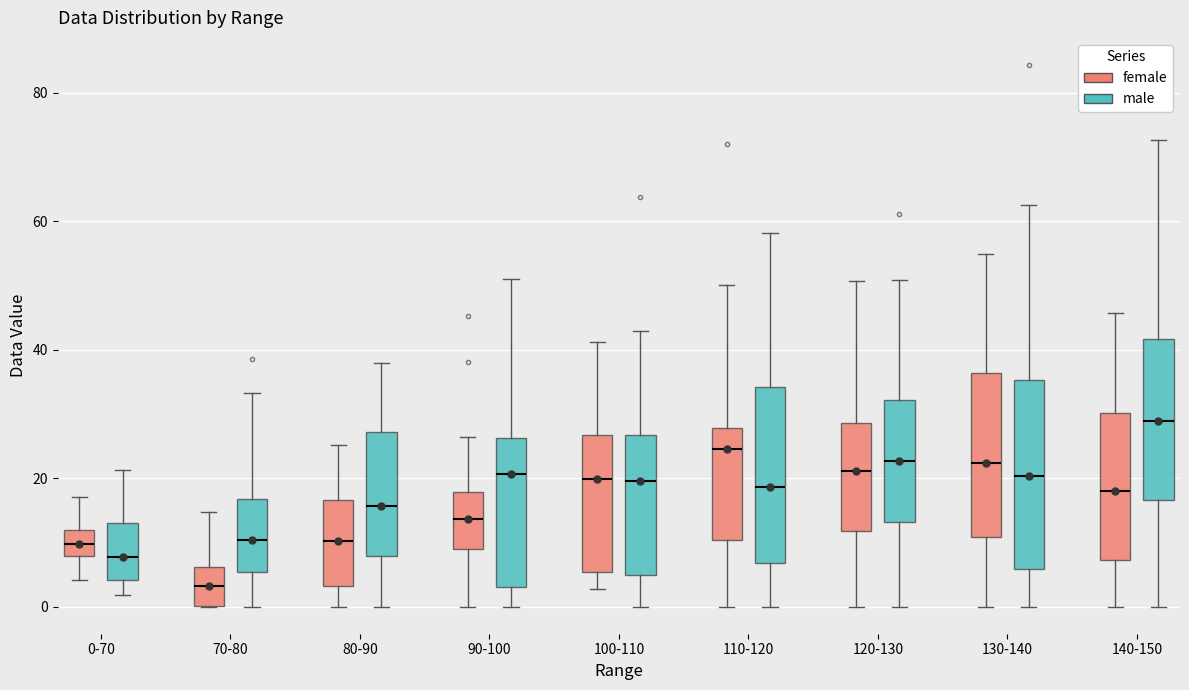

Comparing the boxes themselves (not the whiskers), which one is the tallest?

130-140 (male)